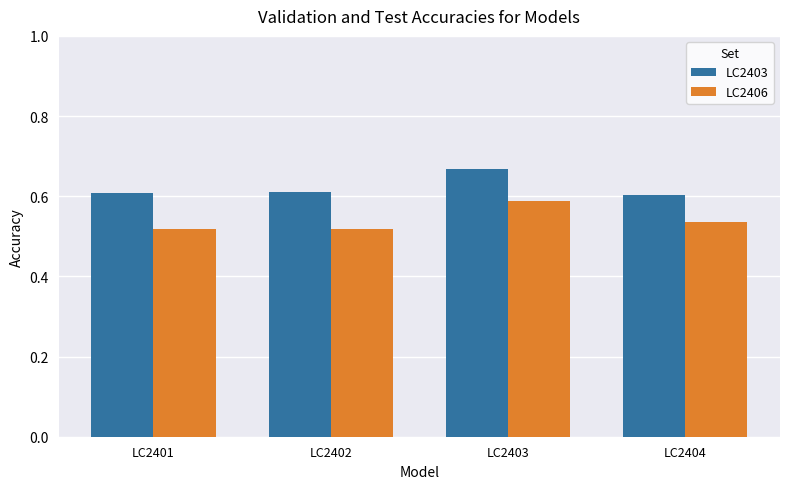

What is the sum of all LC2403 values?

2.5